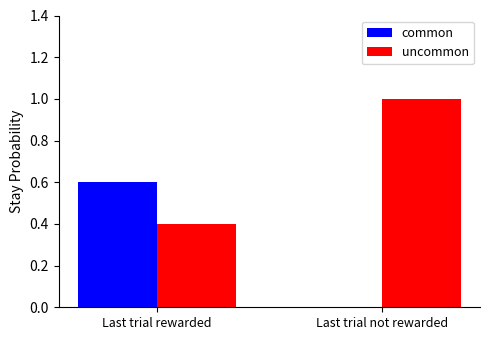

Is it true that uncommon equals 1.0 at Last trial not rewarded?

True